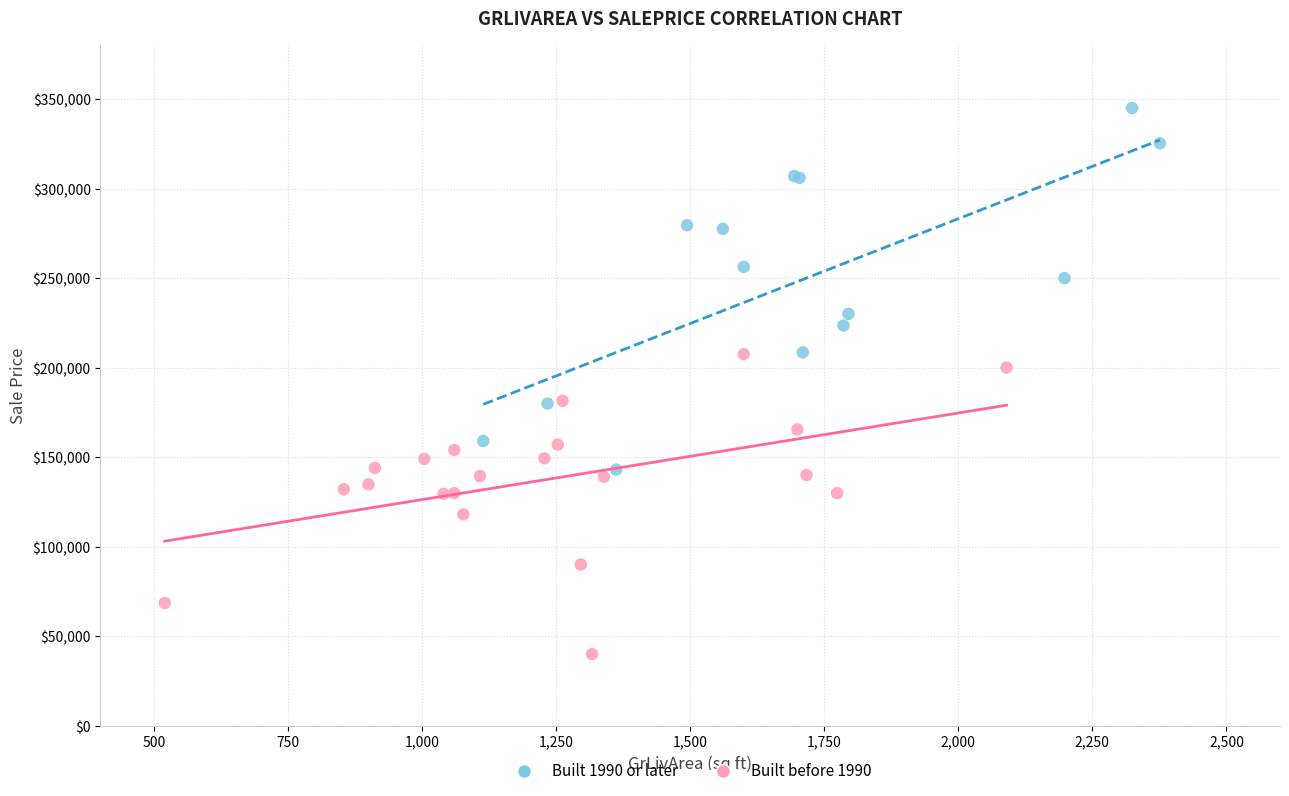

What are all the series names shown in the legend?

Built 1990 or later, Built before 1990